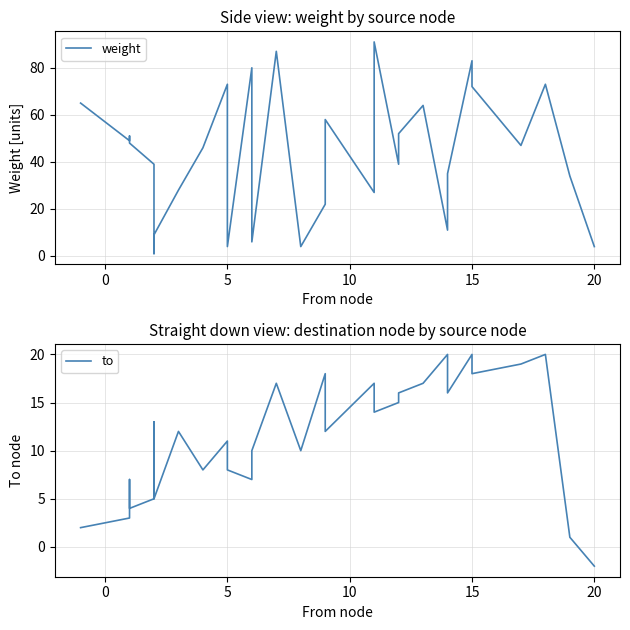

Which series changed the most between 10 and 9?

weight